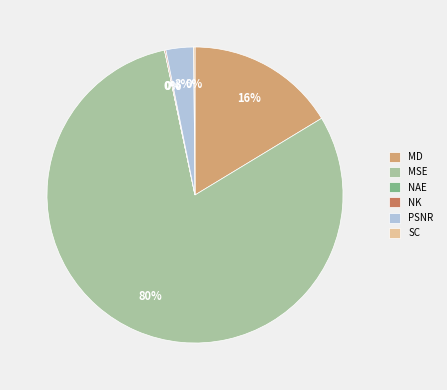

The MD slice represents 16% of the pie. True or false?

True